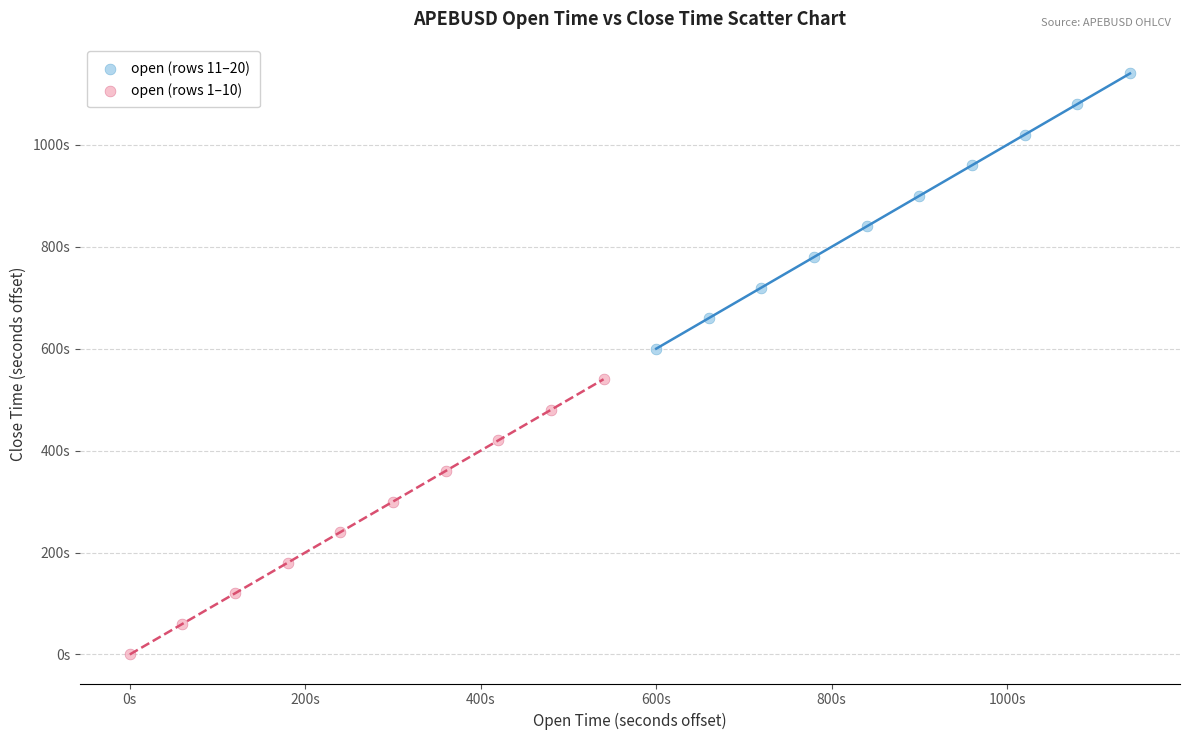

Which series reaches the minimum Y coordinate?

open (rows 1–10)